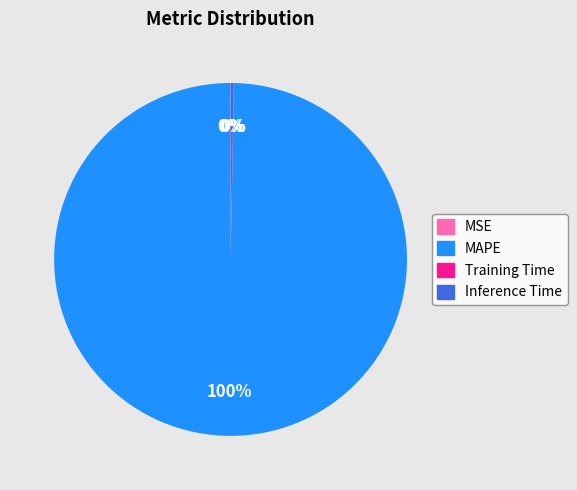

What is the largest slice in the pie chart?

MAPE